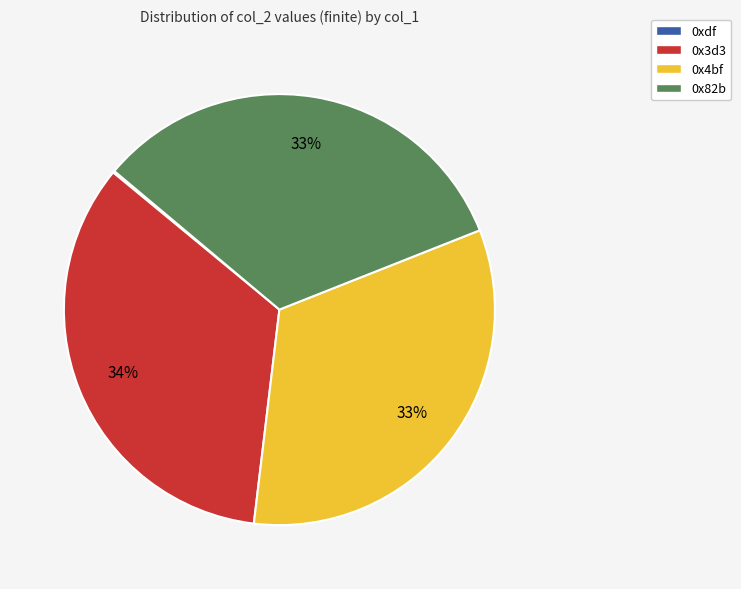

To the nearest percent, what portion does 0x4bf represent?

33%